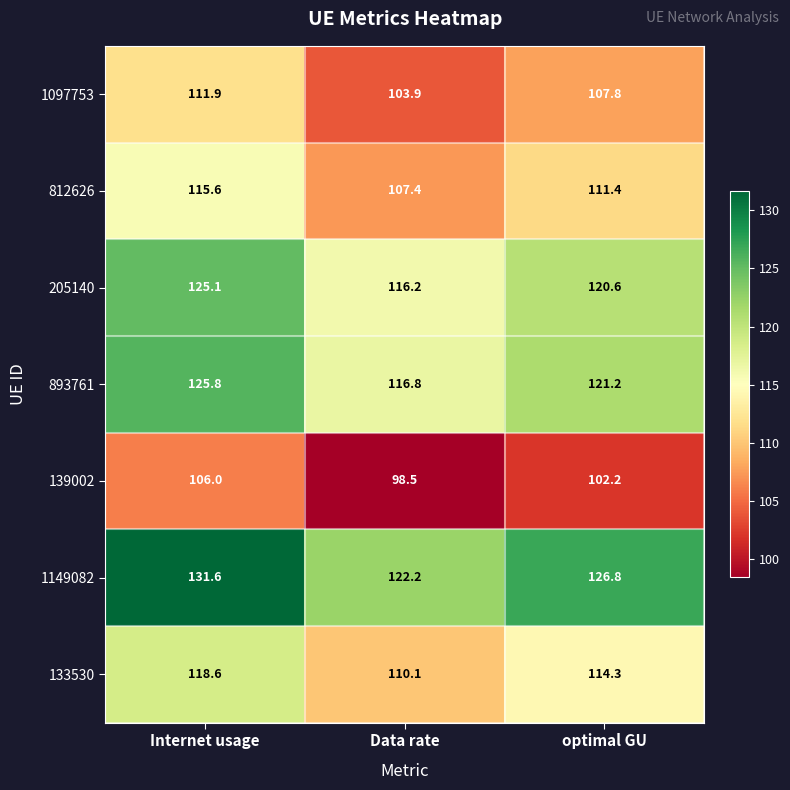

What is the average value of the 139002 series?

102.2